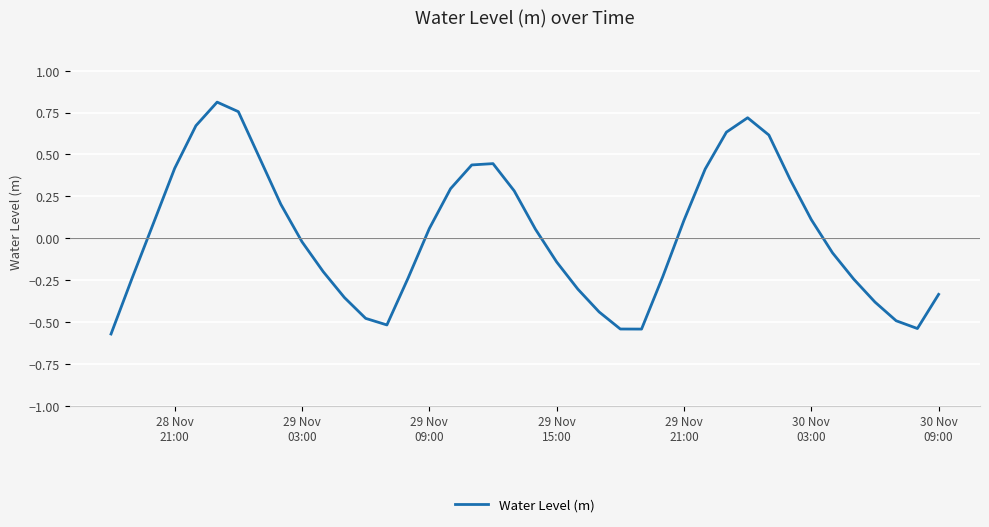

What is the difference between the maximum and minimum values?

1.4